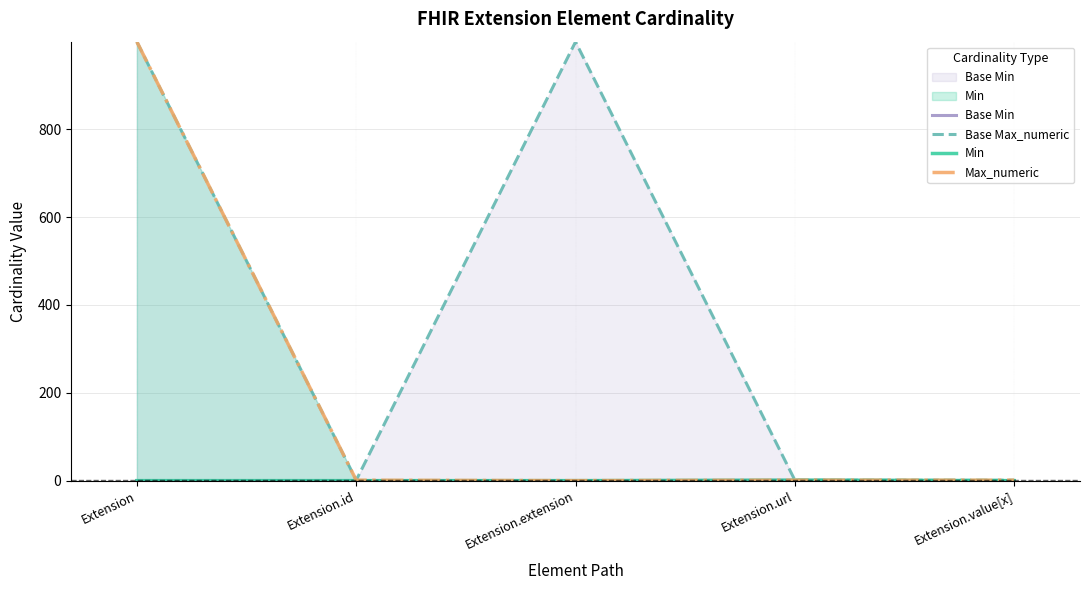

The Max_numeric series shows 1 at Extension.id. True or false?

True